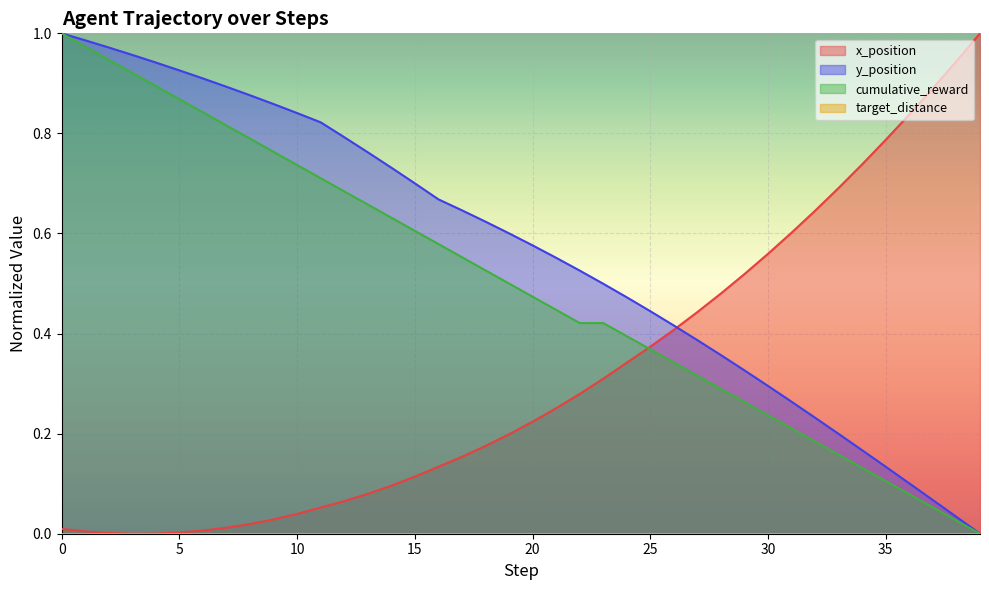

Is the value of cumulative_reward at 11 greater than the value of y_position at 12?

No